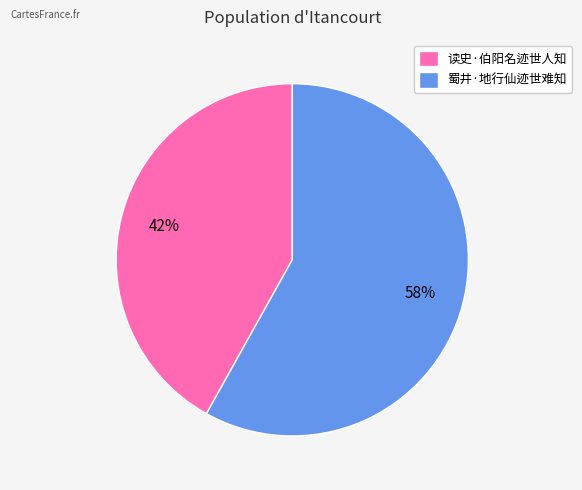

Which slice is the smallest?

读史·伯阳名迹世人知